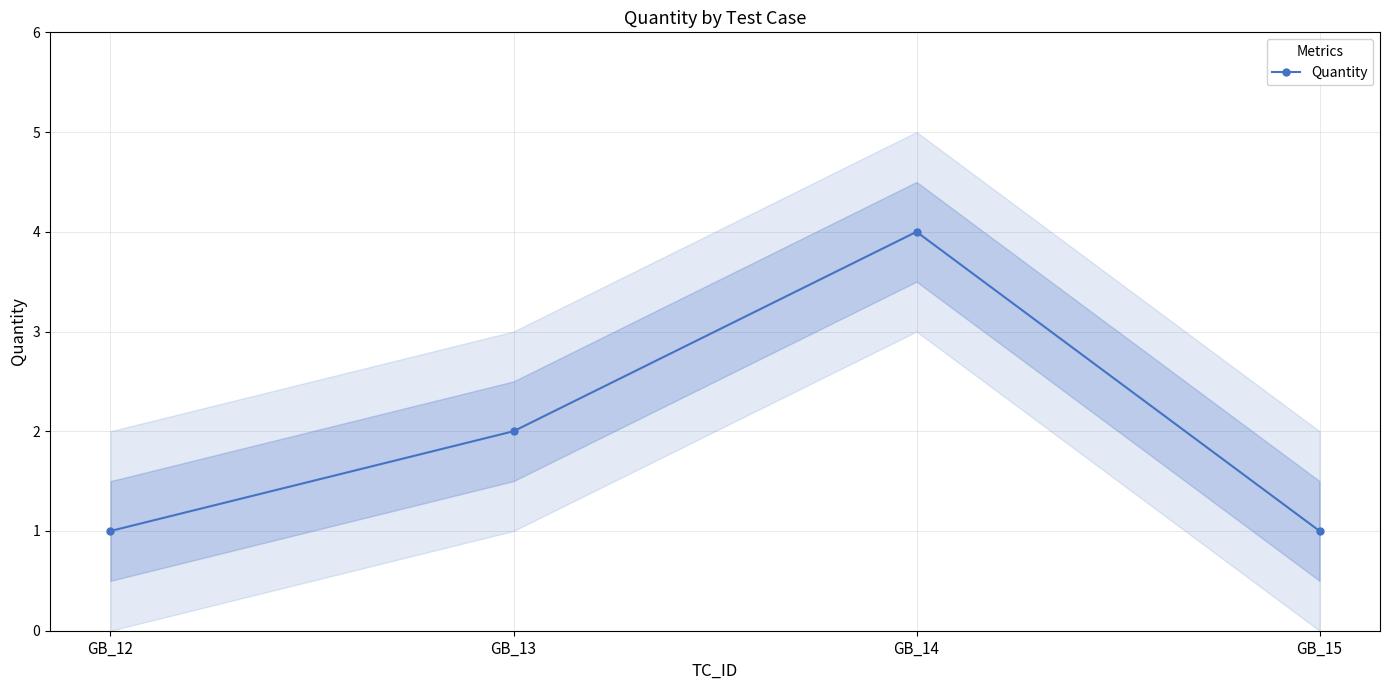

What is the value of the 1st point from the left?

1